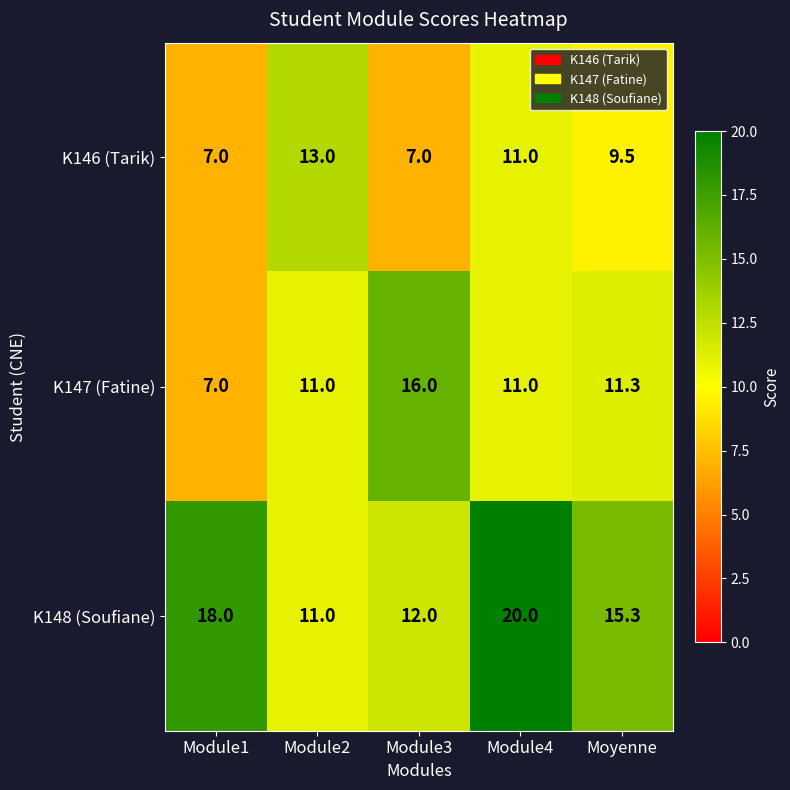

What is the approximate value of K147 (Fatine) at Module4?

11.0